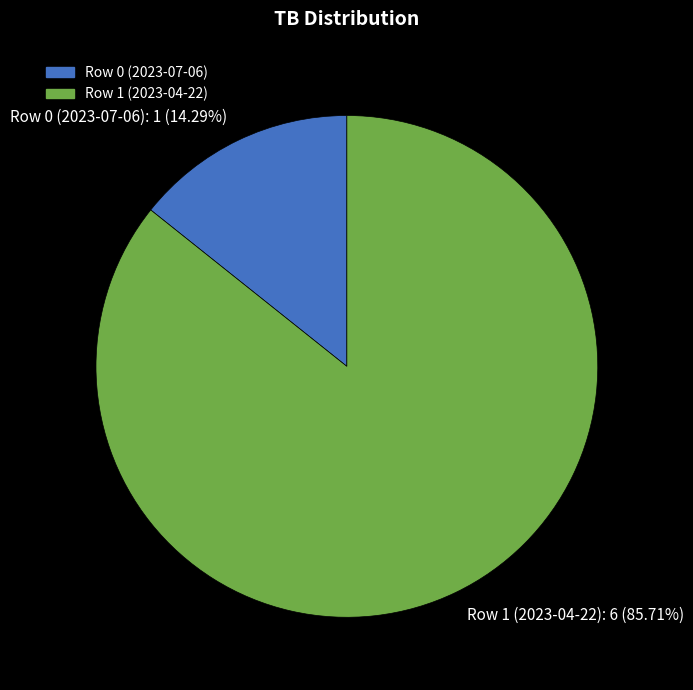

To the nearest percent, what is the difference between the Row 0 (2023-07-06) and Row 1 (2023-04-22) slice percentages?

71%